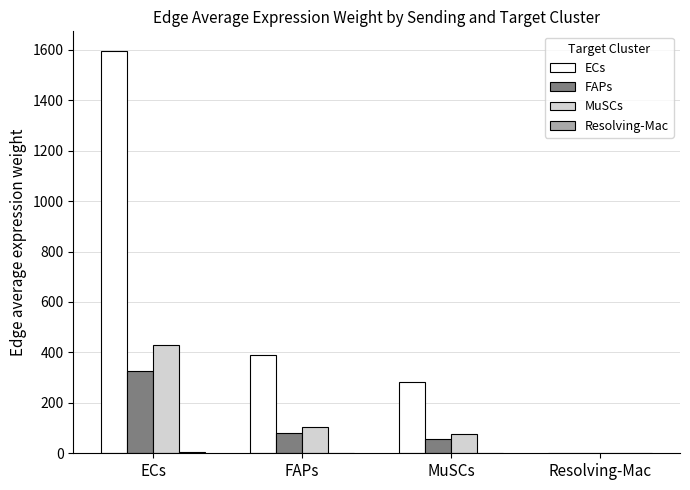

The ECs series shows 376.5 at MuSCs. True or false?

False